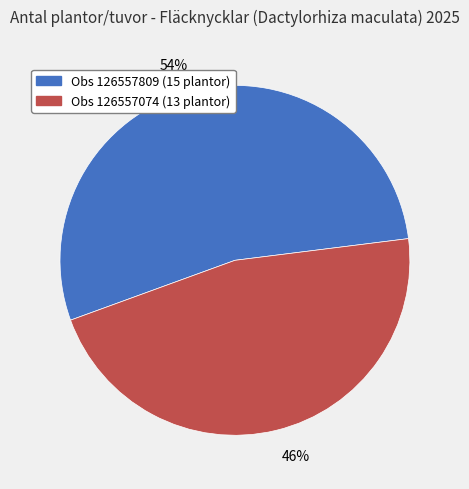

Count the number of slices in the pie.

2